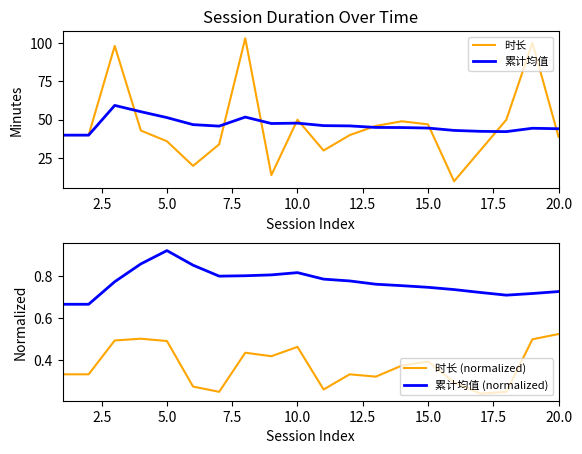

The 时长 series shows 47.0 at 15.0. True or false?

True